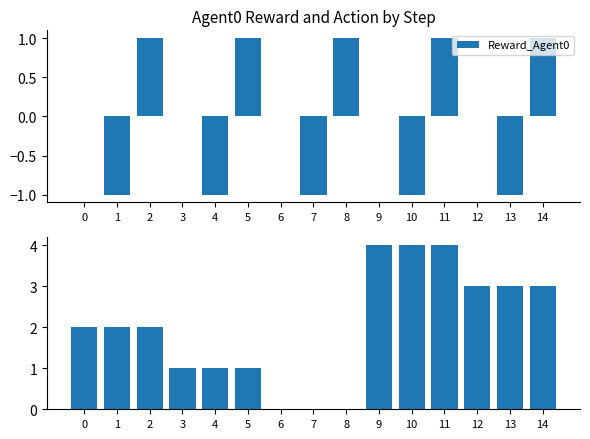

Is the value of Action_Agent0 at 13 greater than the value of Reward_Agent0 at 9?

Yes